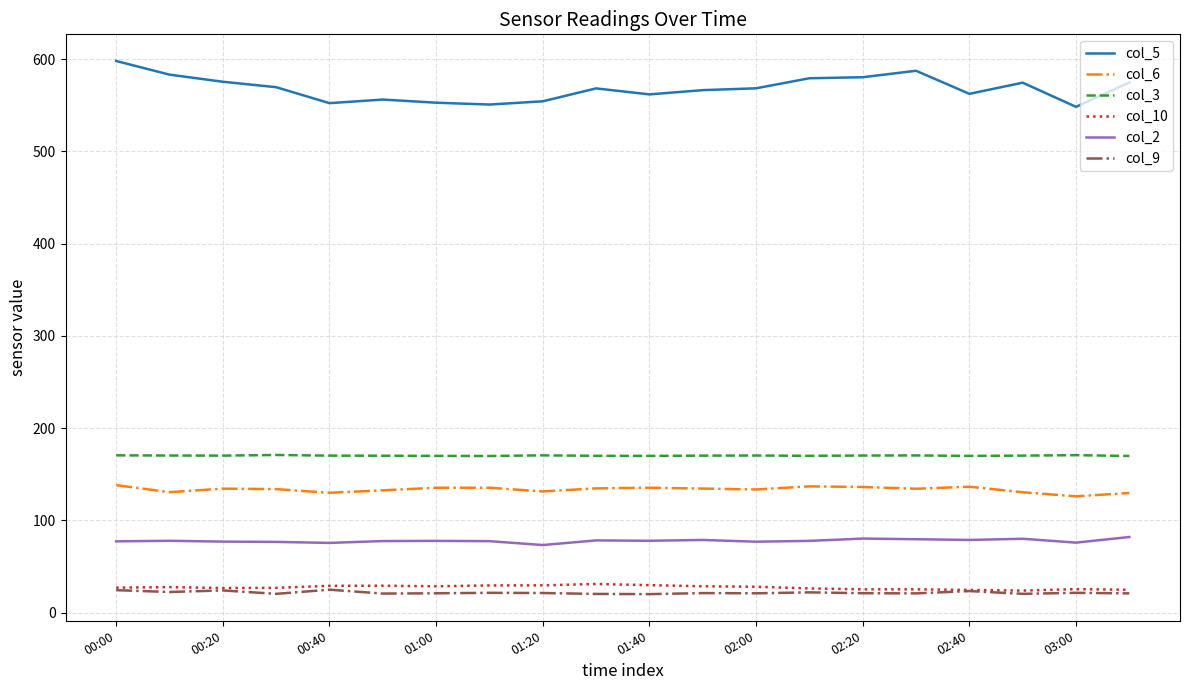

What is the highest value of the col_10 series?

31.1